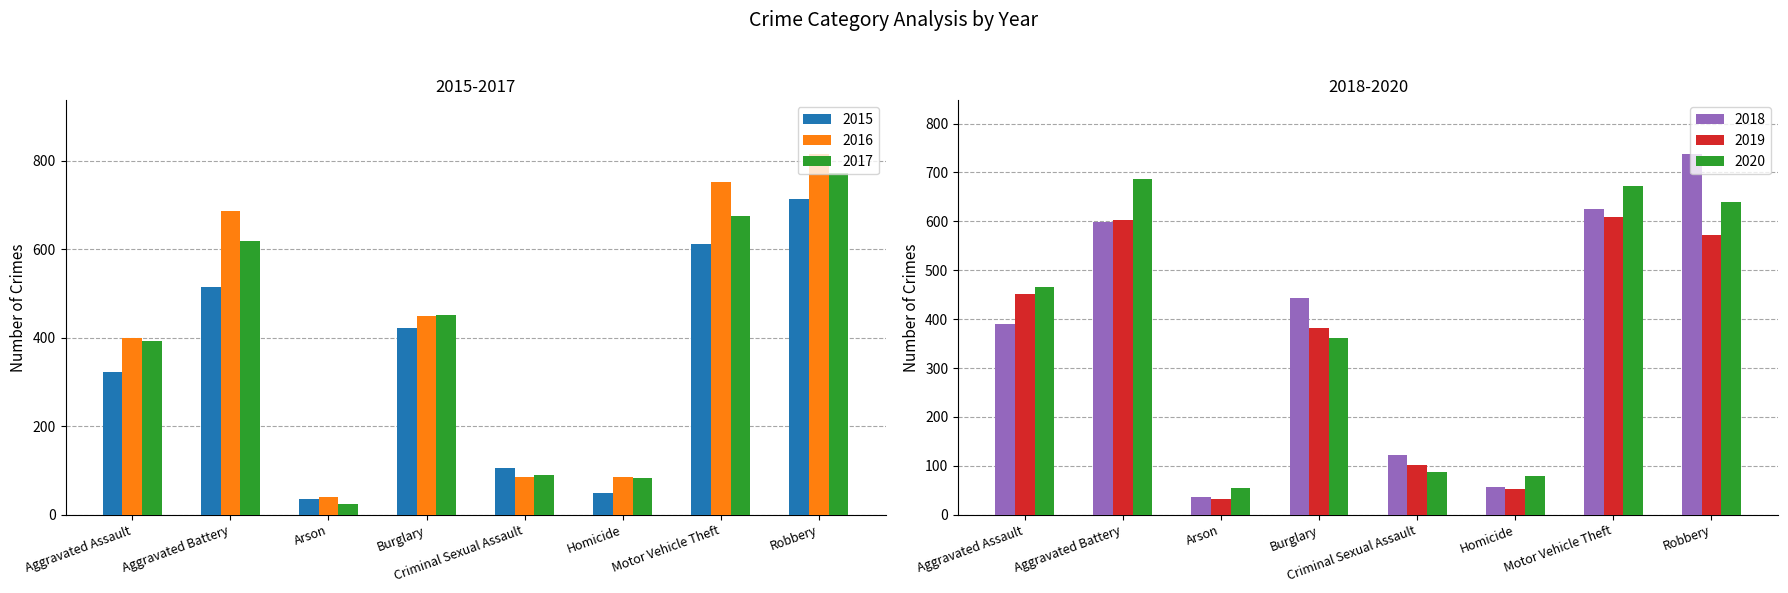

Reading left to right, what are all the values shown in this chart?

2015: Aggravated Assault=322	Aggravated Battery=515	Arson=35	Burglary=421	Criminal Sexual Assault=105	Homicide=50	Motor Vehicle Theft=612	Robbery=714
2016: Aggravated Assault=400	Aggravated Battery=687	Arson=39	Burglary=448	Criminal Sexual Assault=86	Homicide=86	Motor Vehicle Theft=751	Robbery=814
2017: Aggravated Assault=393	Aggravated Battery=619	Arson=23	Burglary=452	Criminal Sexual Assault=90	Homicide=82	Motor Vehicle Theft=674	Robbery=773
2018: Aggravated Assault=390	Aggravated Battery=599	Arson=37	Burglary=443	Criminal Sexual Assault=122	Homicide=56	Motor Vehicle Theft=626	Robbery=737
2019: Aggravated Assault=452	Aggravated Battery=602	Arson=32	Burglary=382	Criminal Sexual Assault=102	Homicide=53	Motor Vehicle Theft=608	Robbery=573
2020: Aggravated Assault=466	Aggravated Battery=687	Arson=55	Burglary=362	Criminal Sexual Assault=88	Homicide=80	Motor Vehicle Theft=672	Robbery=639